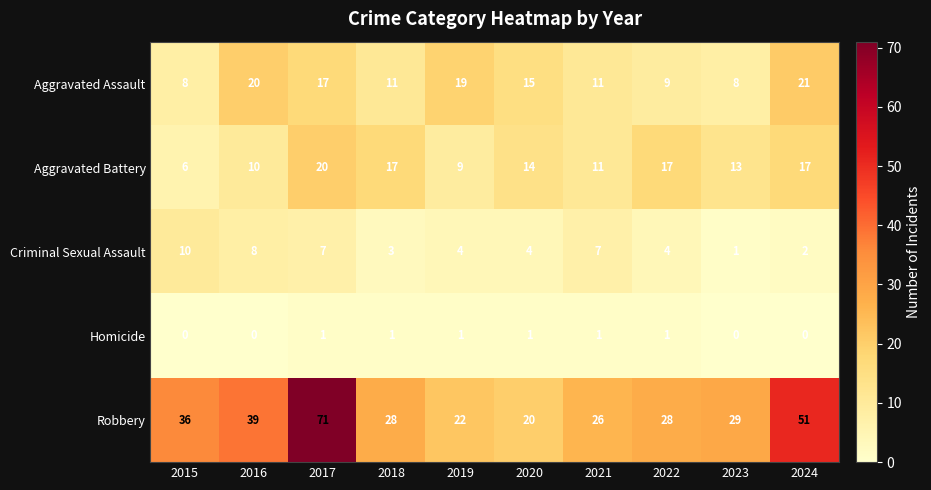

What is the maximum value for Aggravated Battery?

20